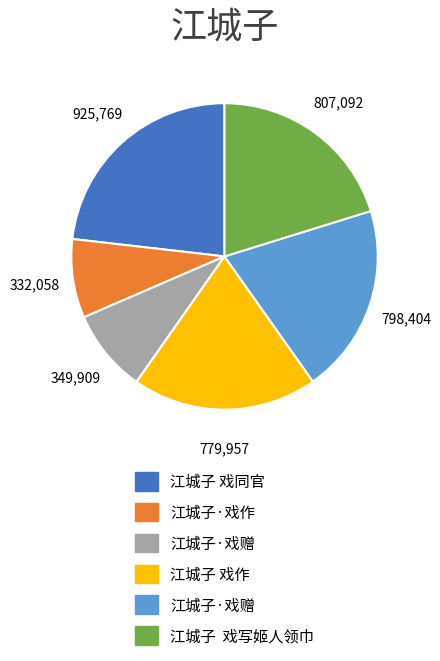

How many slices are in this pie chart?

6